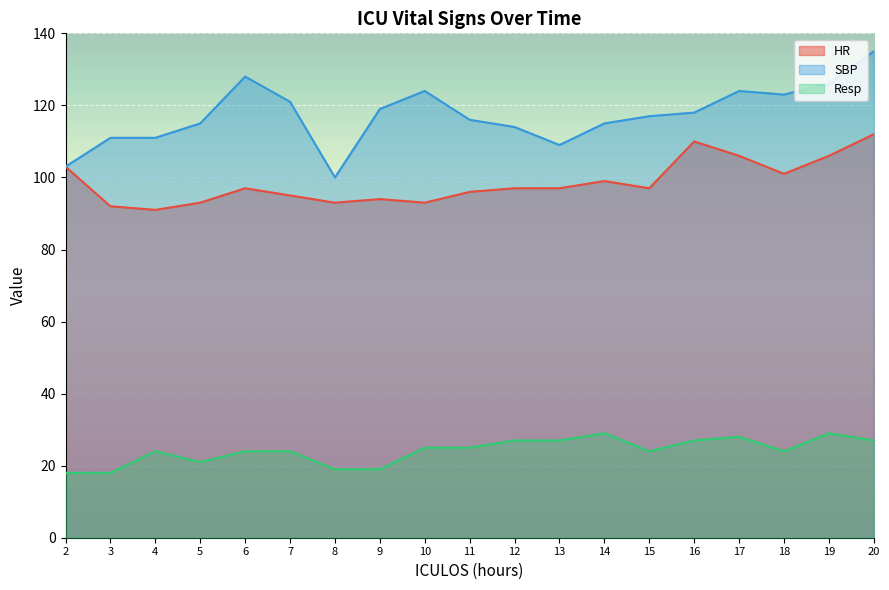

Which has a higher value, 20 or 4?

20